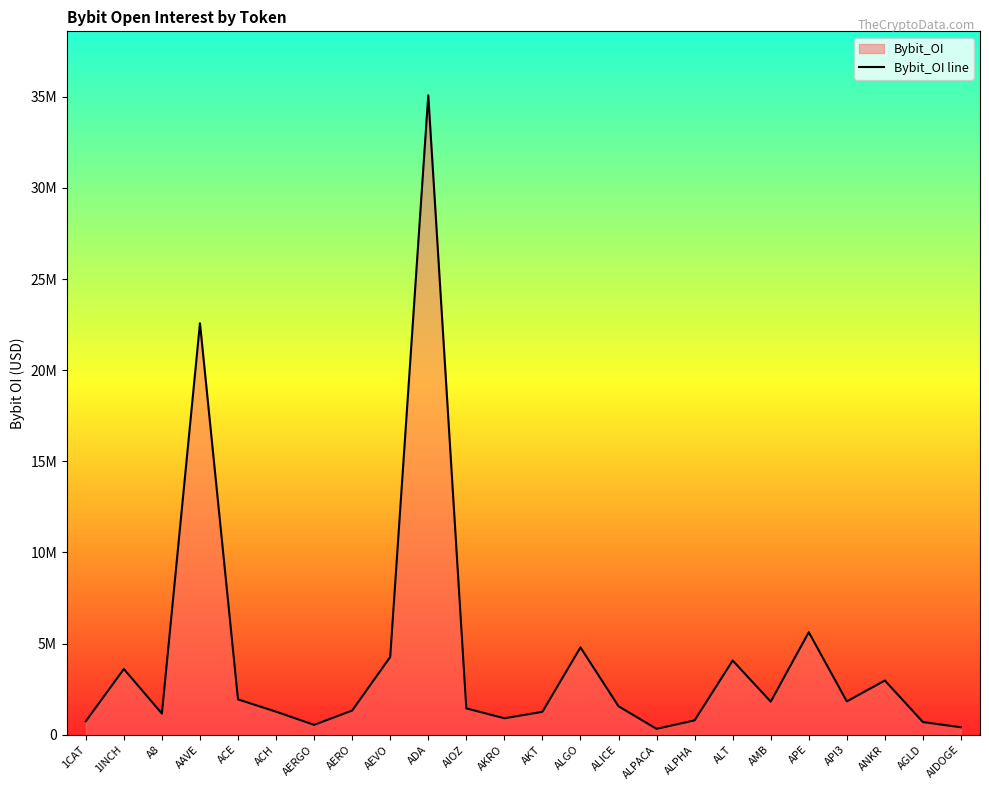

What is the value of the 11th point from the left?

1446372